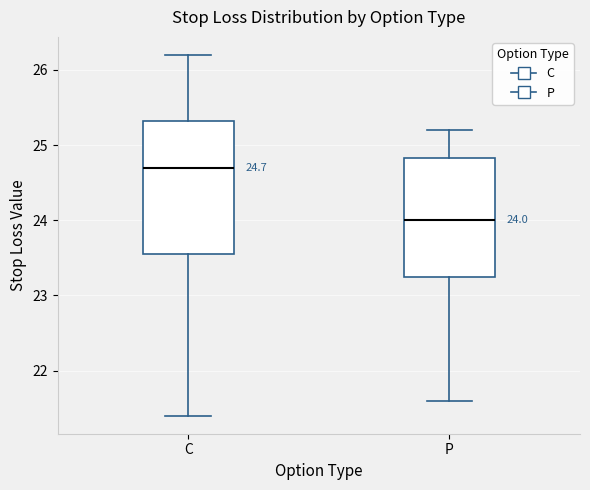

Which box has the lowest median line?

P